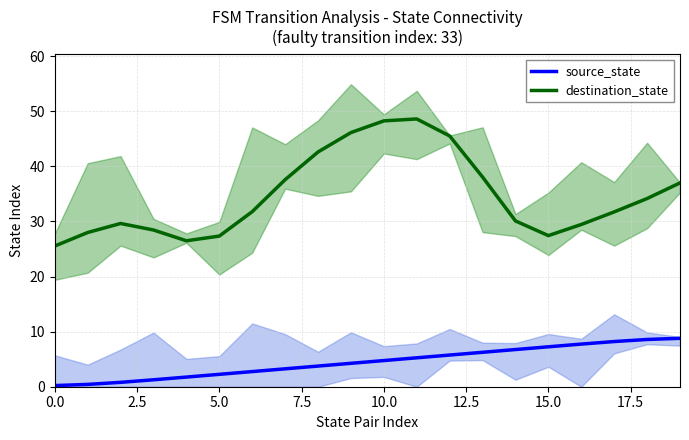

Which category has the highest value in the destination_state series?

11